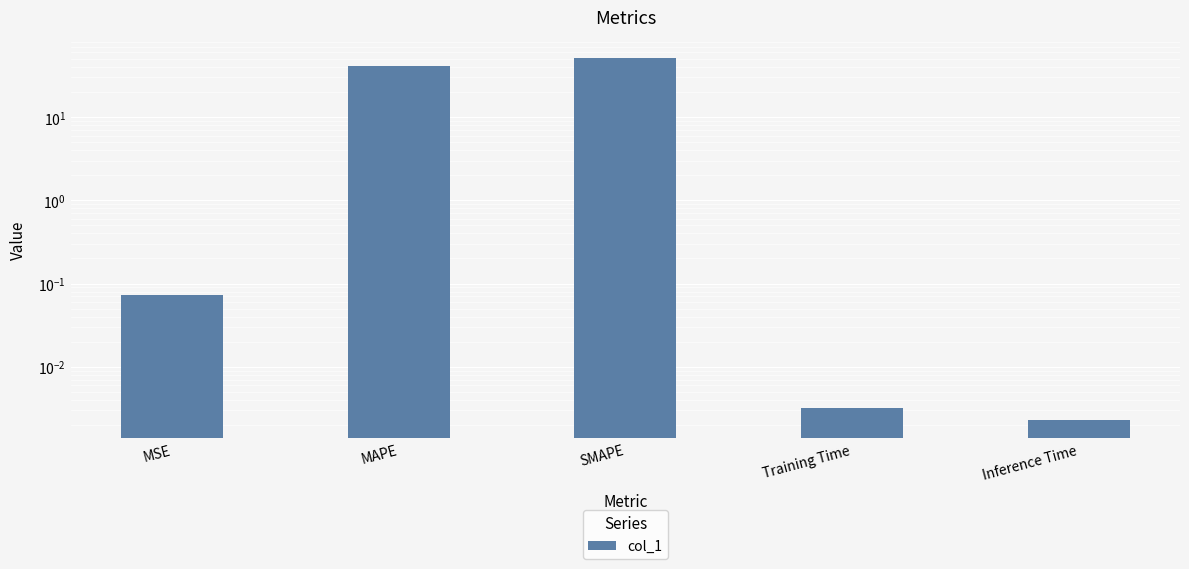

Reading left to right, transcribe all the data shown in this chart.

0.1	40.7	51.2	0.0	0.0